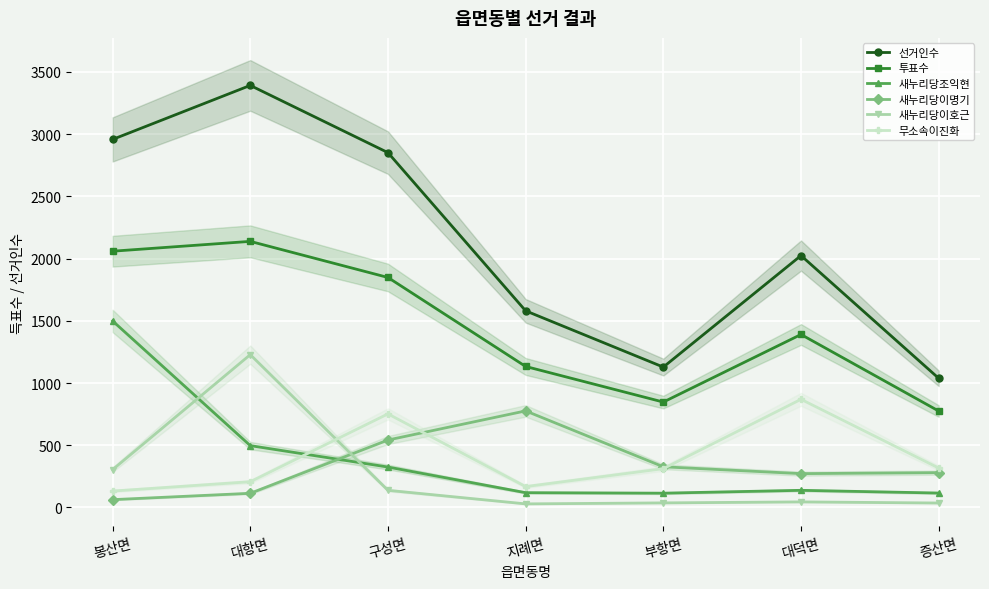

What is the difference between the 선거인수 values at 봉산면 and 구성면?

106